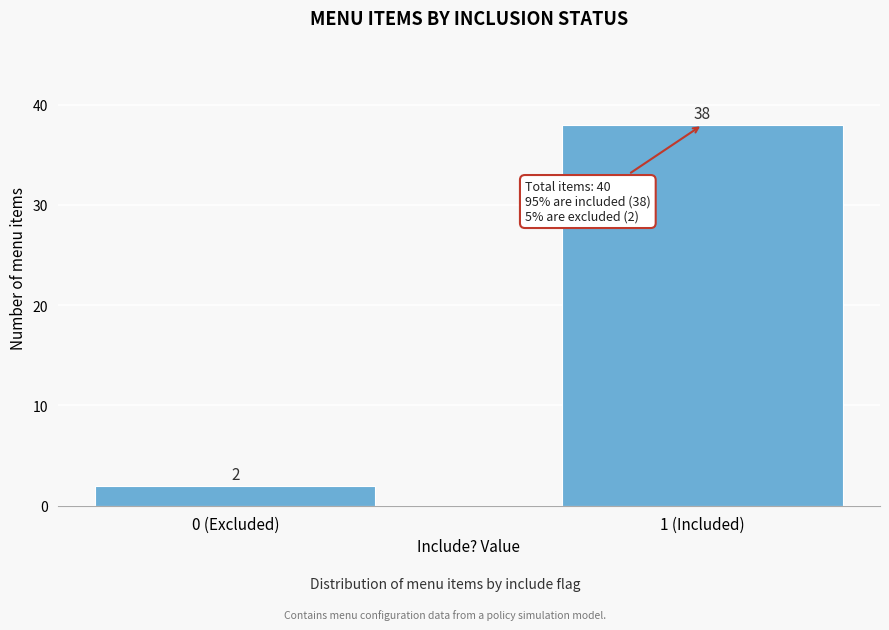

Reading left to right, list all the values displayed in this chart.

0 (Excluded)=2	1 (Included)=38